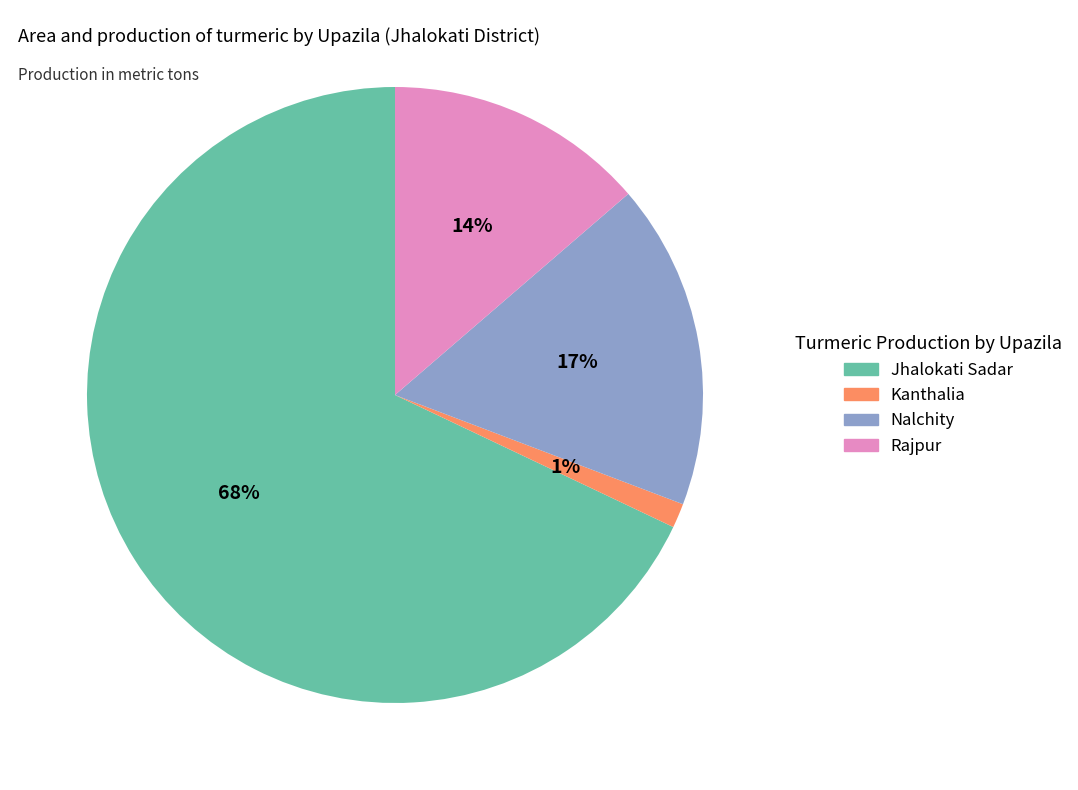

Which category has the smallest portion of the pie?

Kanthalia